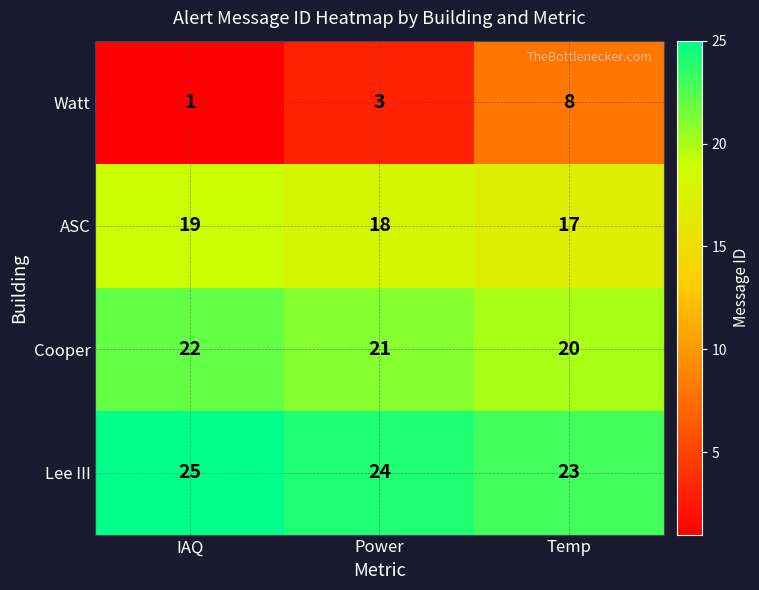

How many distinct data groups are displayed?

4